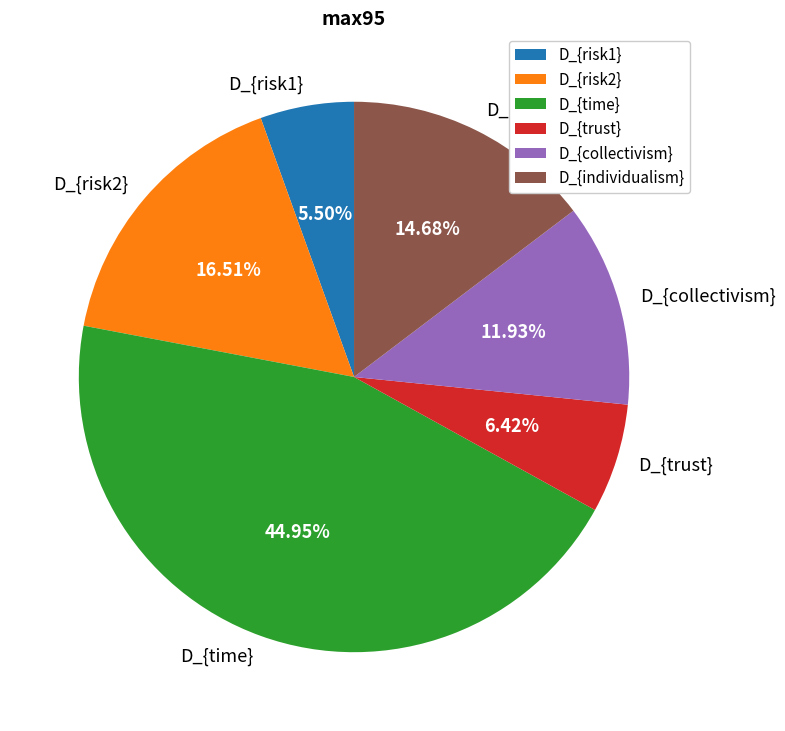

To the nearest percent, what is the combined percentage of D_{trust} and D_{collectivism}?

18%